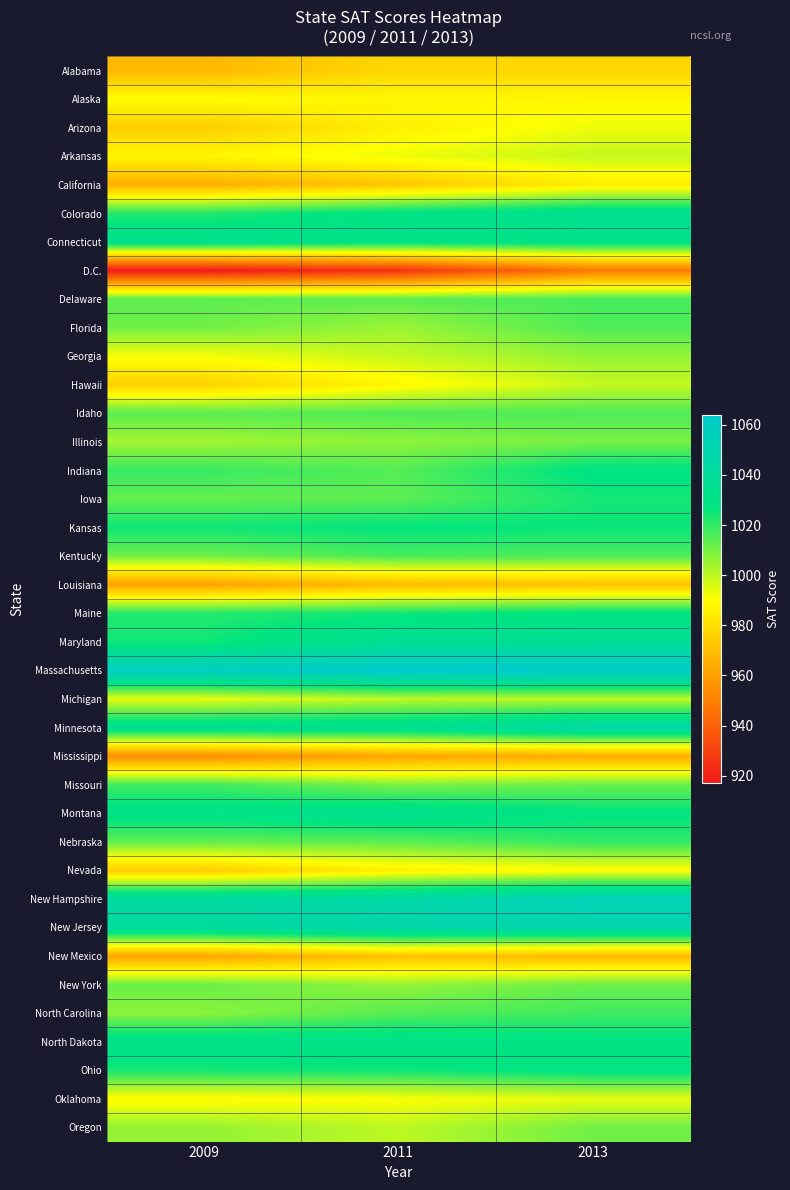

Which series has the largest range (max minus min)?

D.C.